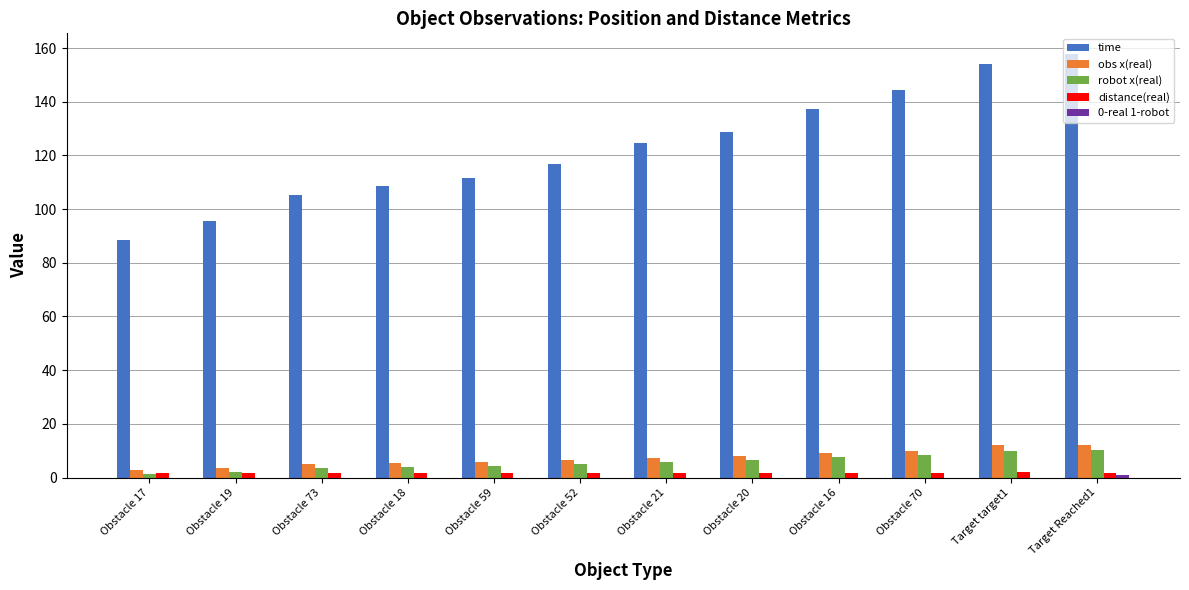

Which series has the largest total across all categories?

time